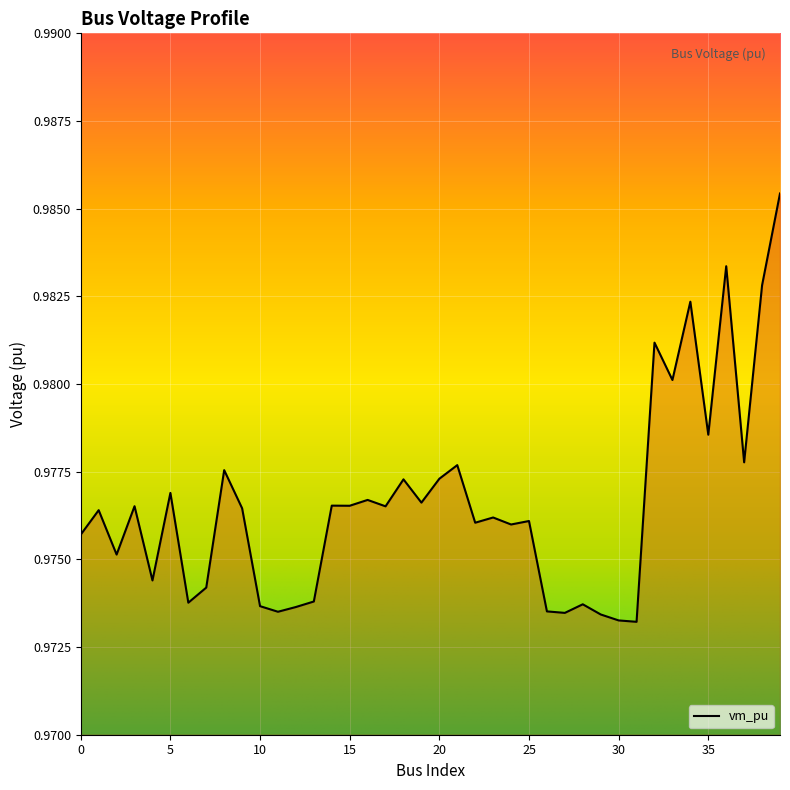

The value at 4 is 1.7. True or false?

False